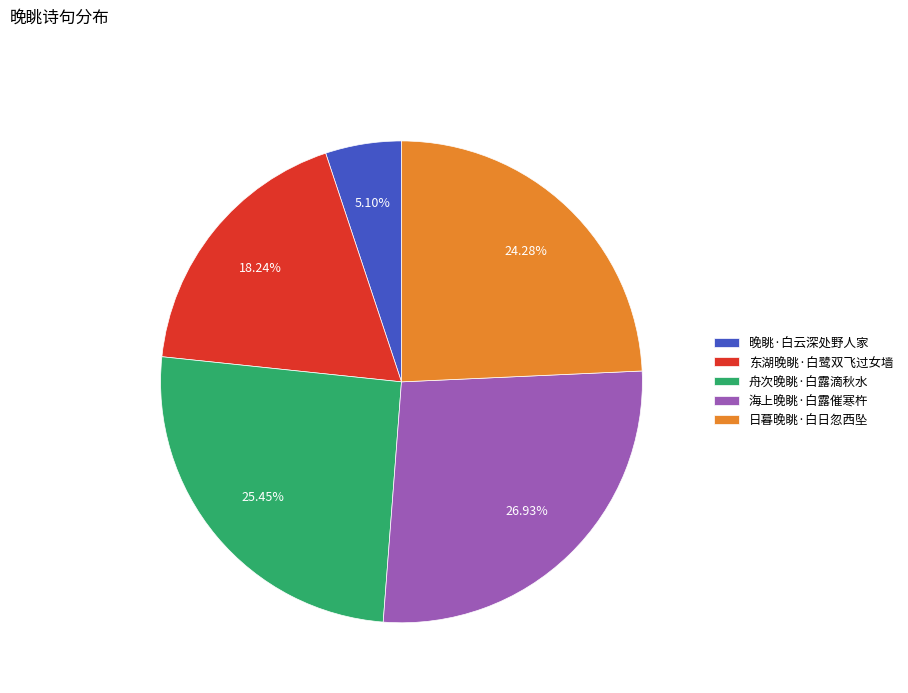

Is 东湖晚眺·白鹭双飞过女墙 the majority of the pie?

No